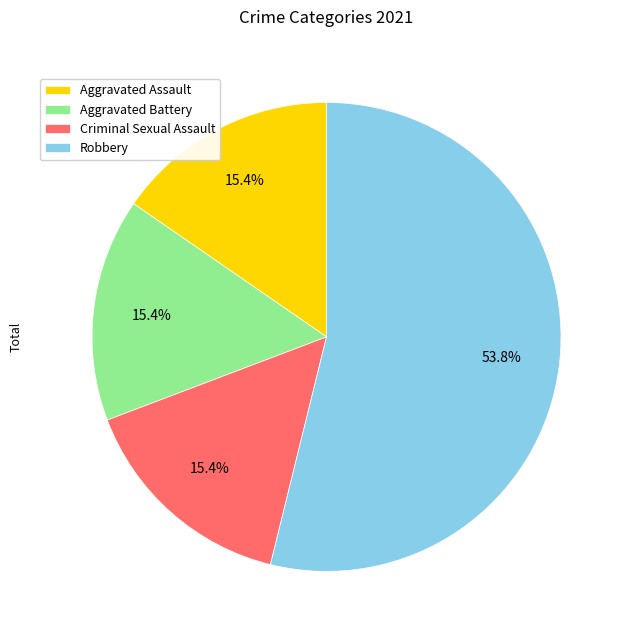

To the nearest percent, what portion does Aggravated Battery represent?

15%